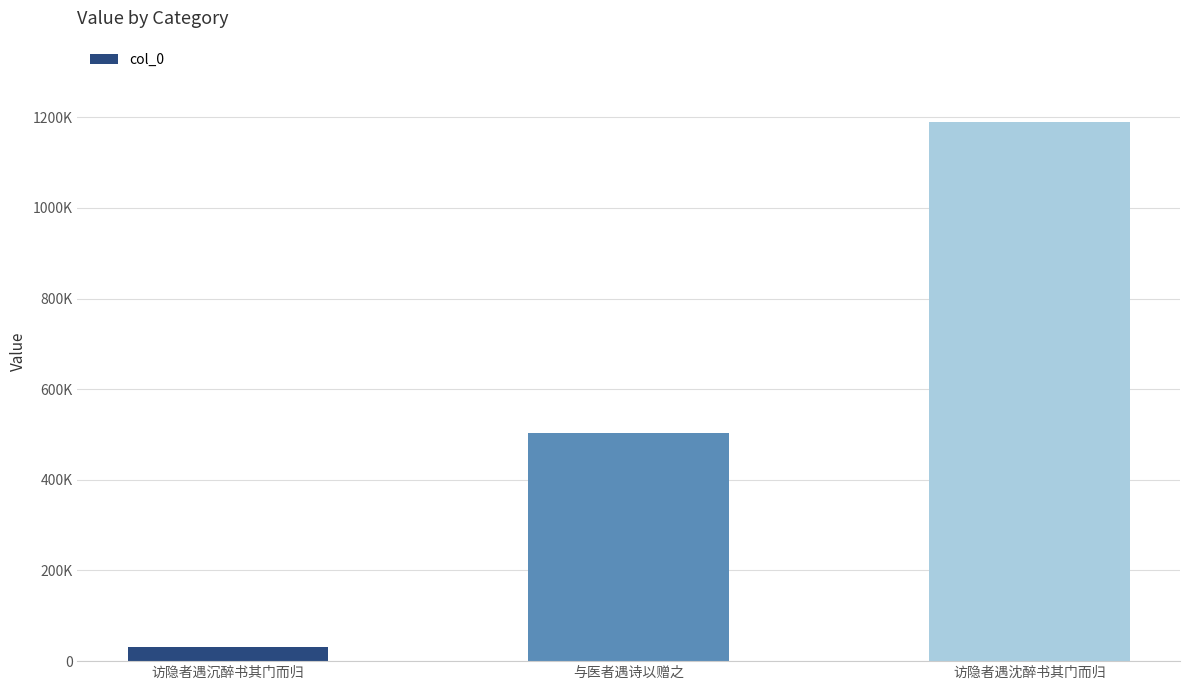

The chart shows a value of 320572 at 与医者遇诗以赠之. True or false?

False